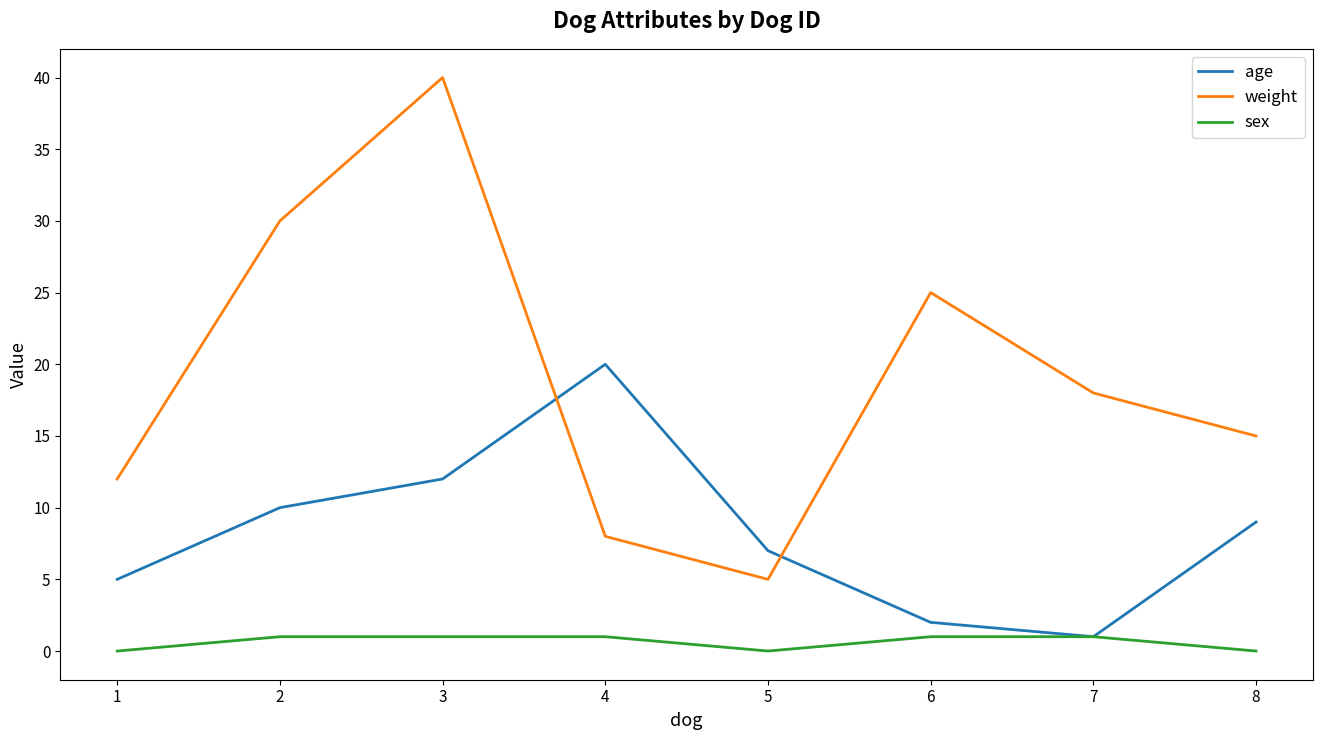

At which category does the chart reach its peak across all series?

3